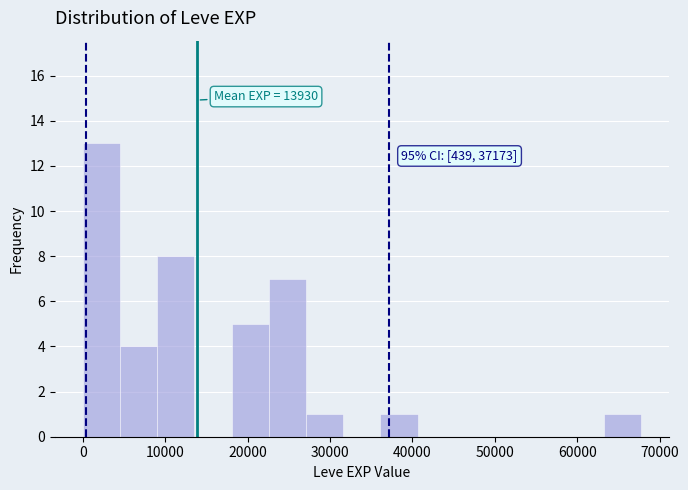

Which range on the x-axis has the tallest bar?

0 to 5000